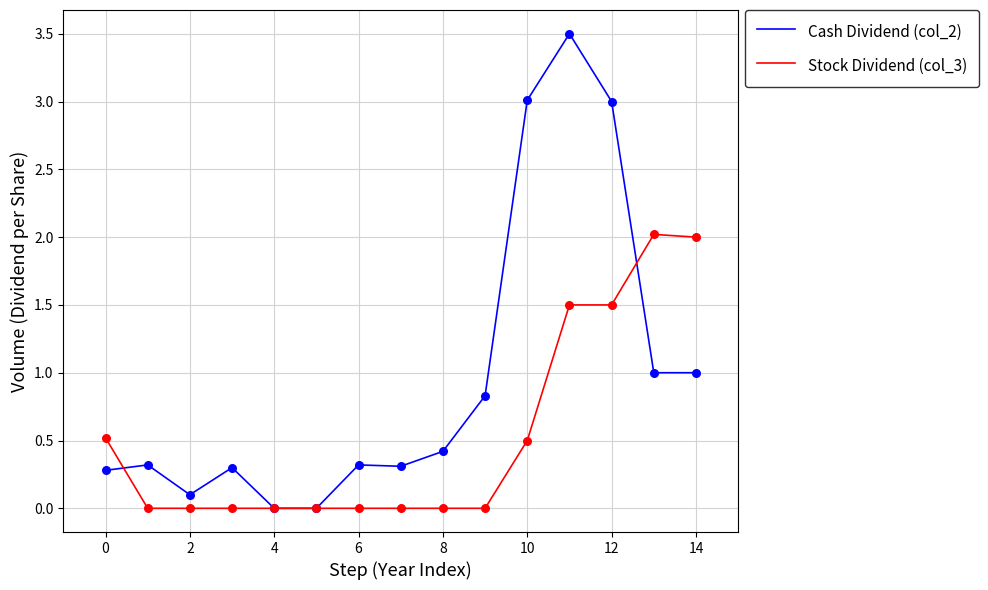

Which series has the largest total across all categories?

Cash Dividend (col_2)